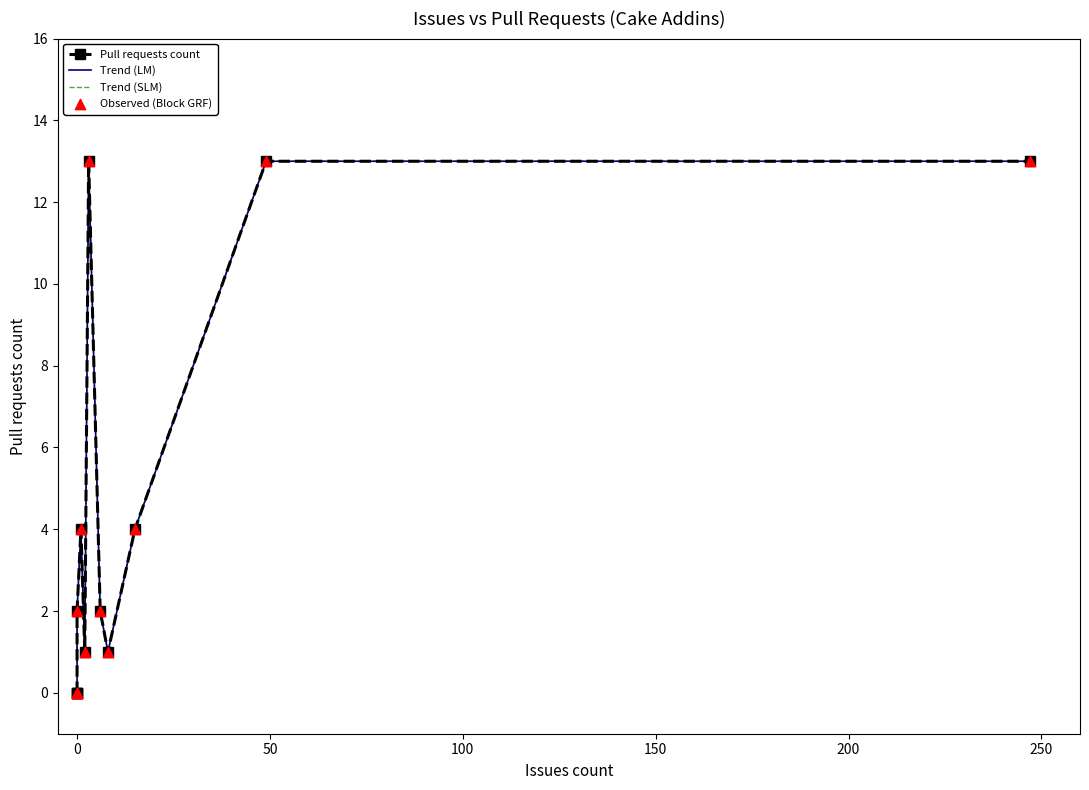

What are all the series names shown in the legend?

Pull requests count, Trend (LM), Trend (SLM), Observed (Block GRF)